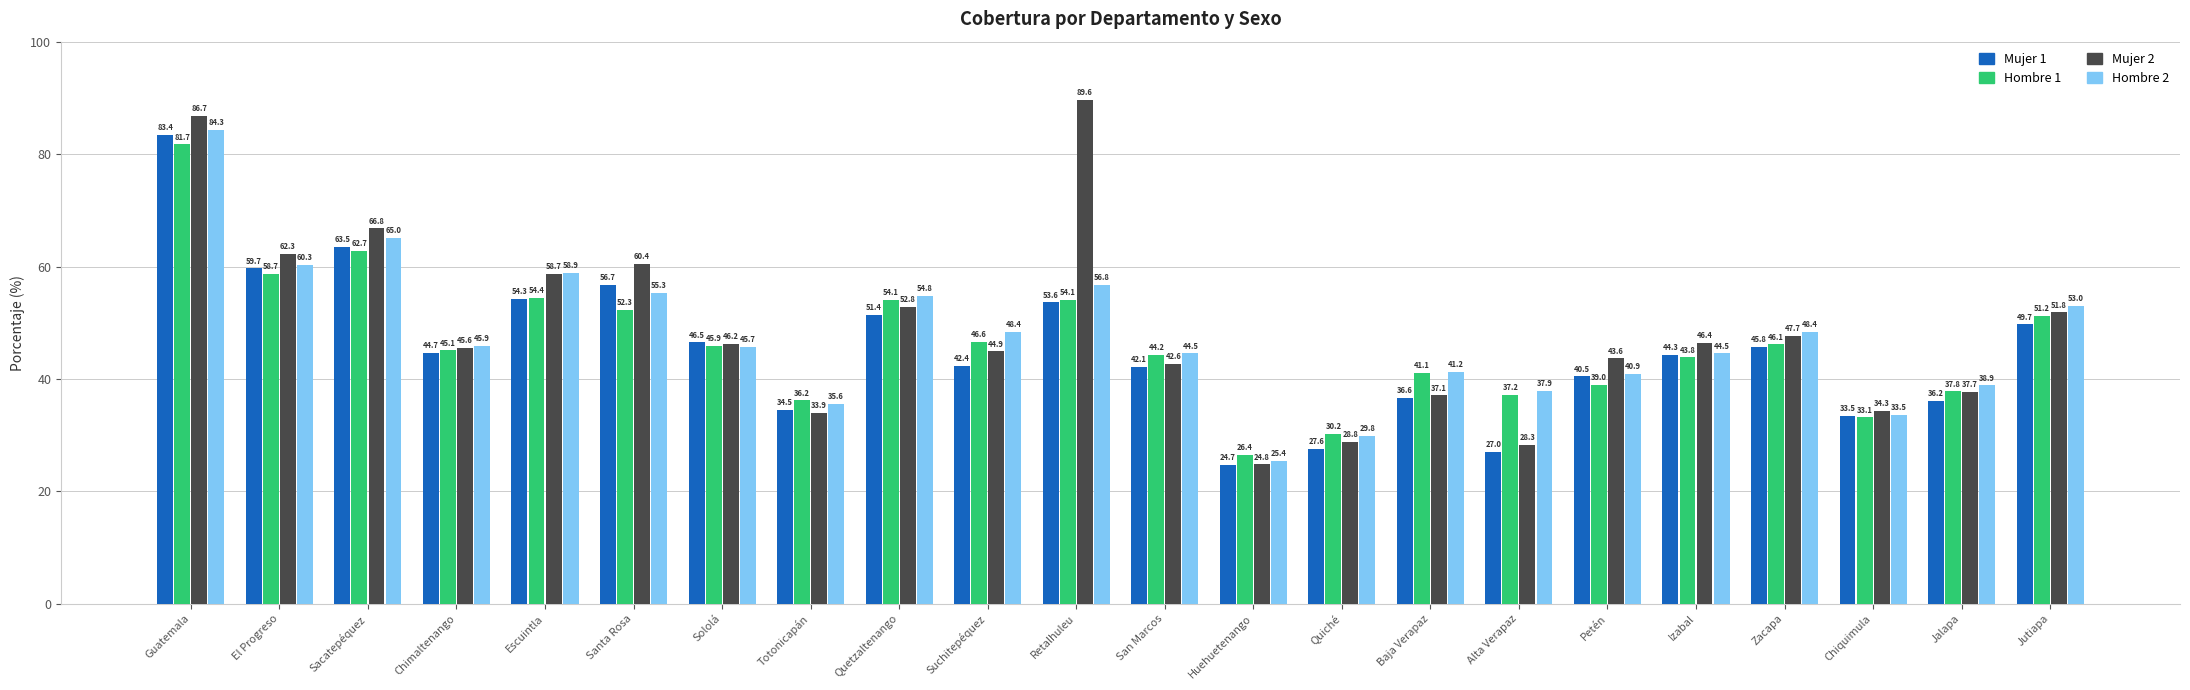

What are all the series names shown in the legend?

Mujer 1, Hombre 1, Mujer 2, Hombre 2